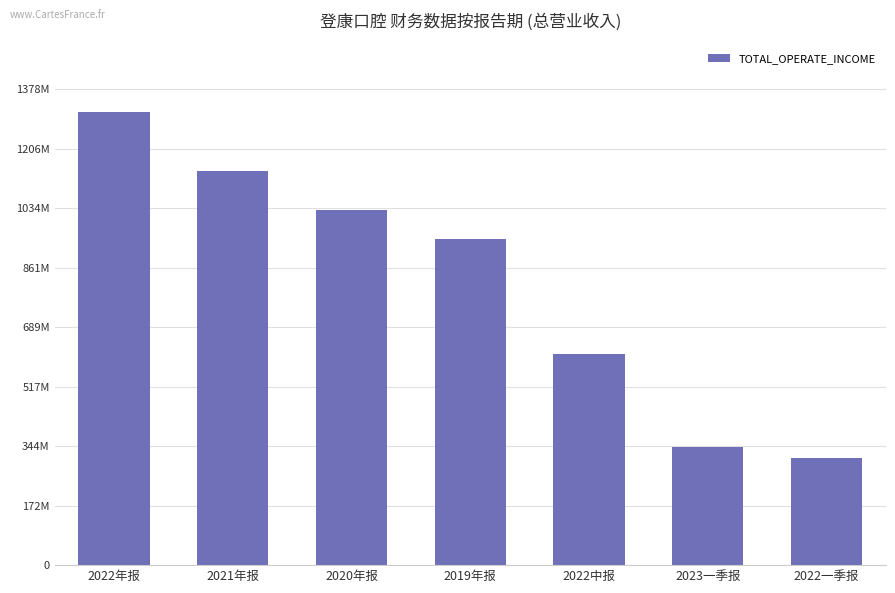

What is the label of the 4th bar from the left?

2019年报